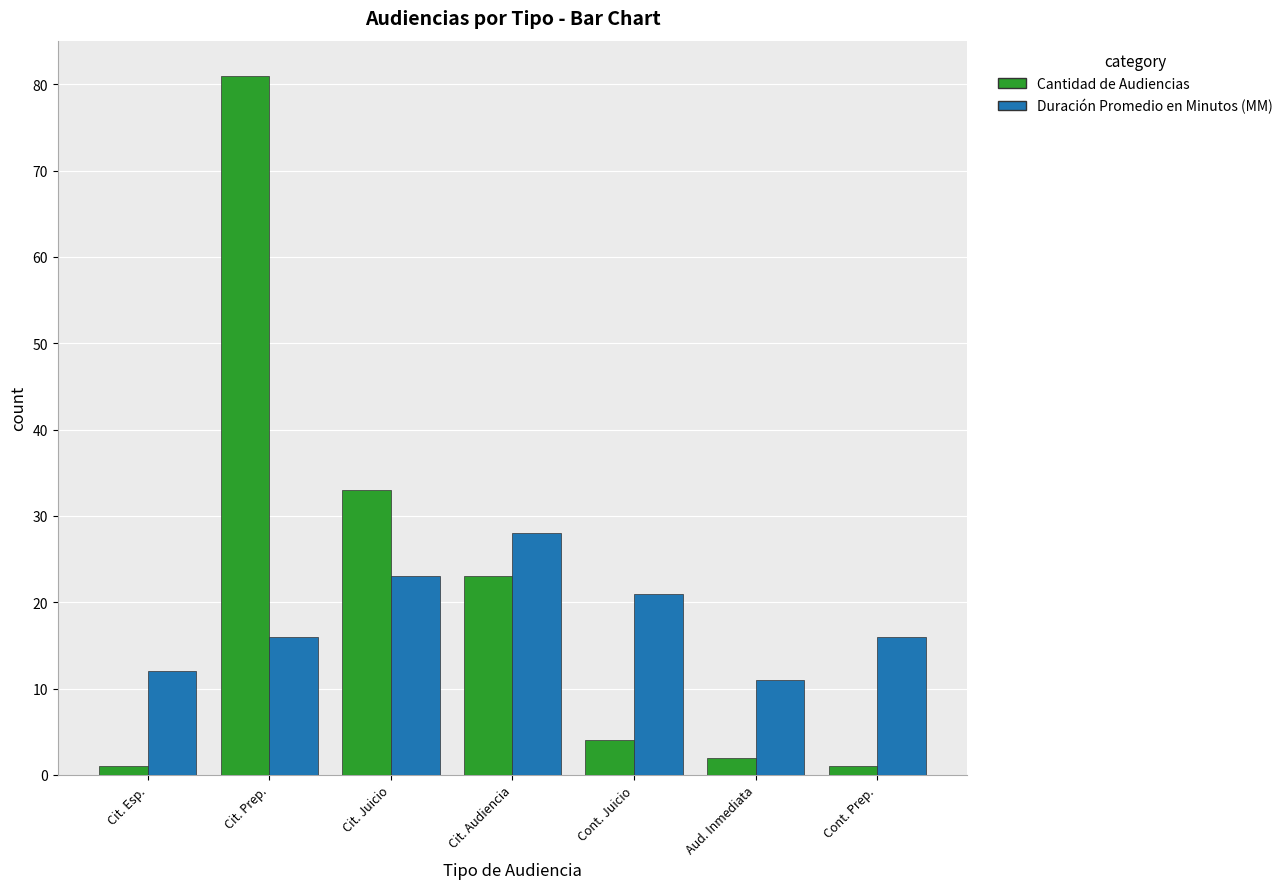

Between Cit. Prep. and Cit. Juicio, which series saw the biggest shift?

Cantidad de Audiencias